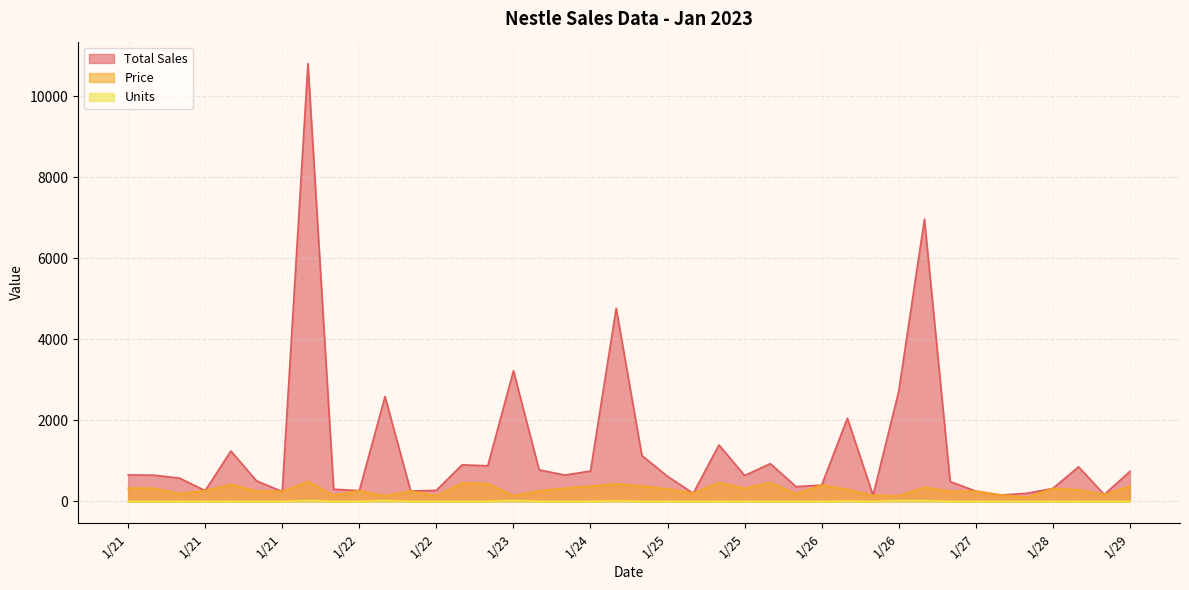

The Total Sales series shows 456 at 1/28. True or false?

False